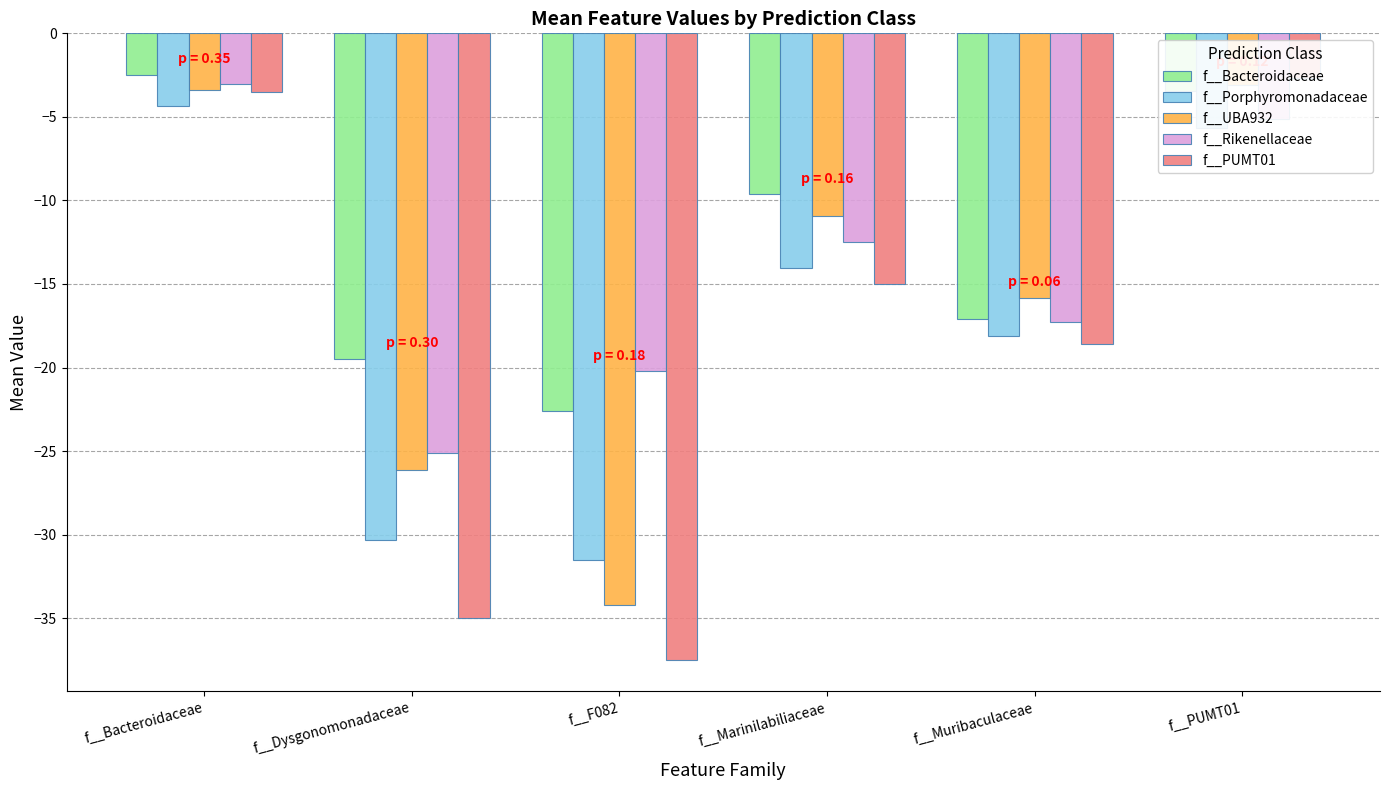

What is the sum of all f__Porphyromonadaceae values?

-104.0